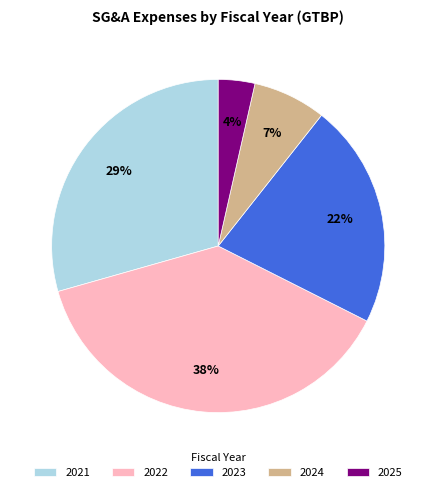

How many slices are in this pie chart?

5